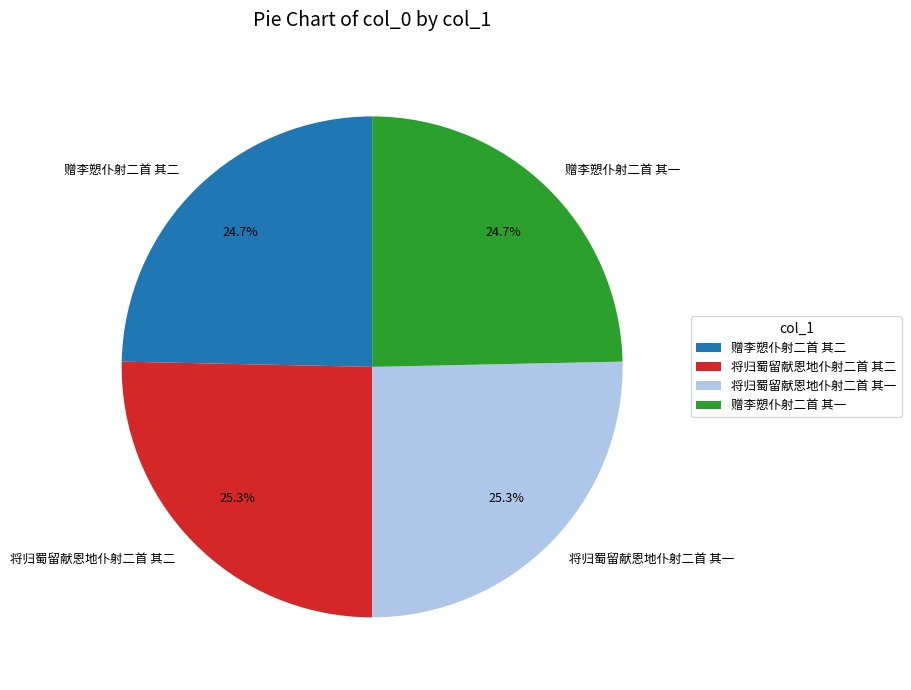

Is there a majority slice in this chart?

No